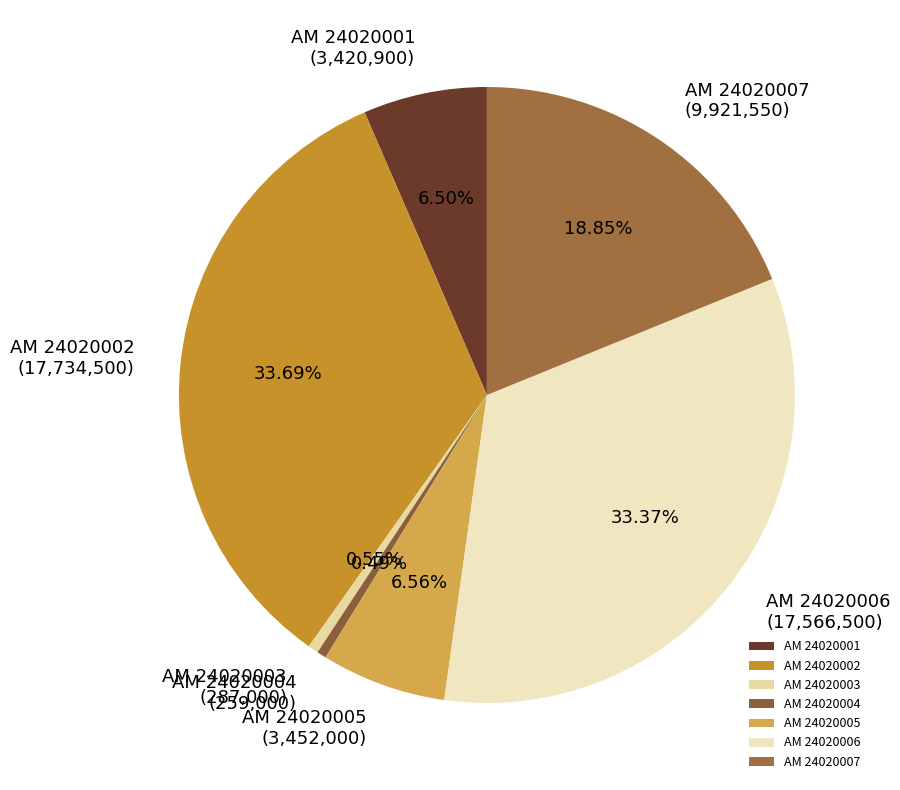

What is the total percentage of AM 24020007 and AM 24020004?

19.3%